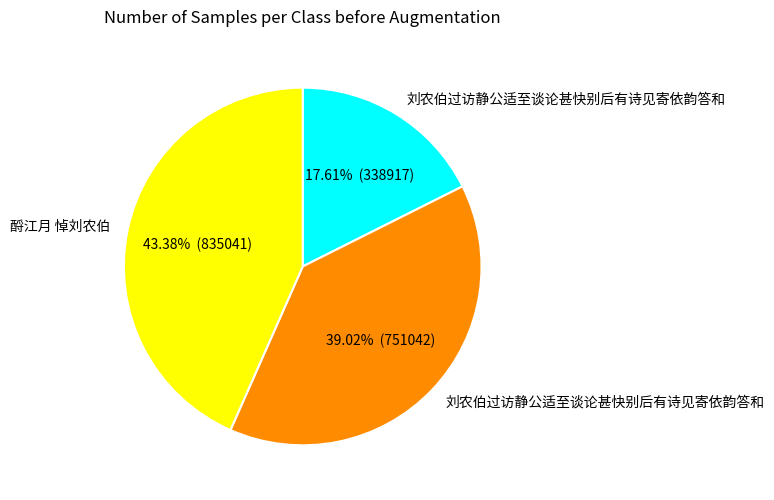

How many segments does this pie chart have?

3